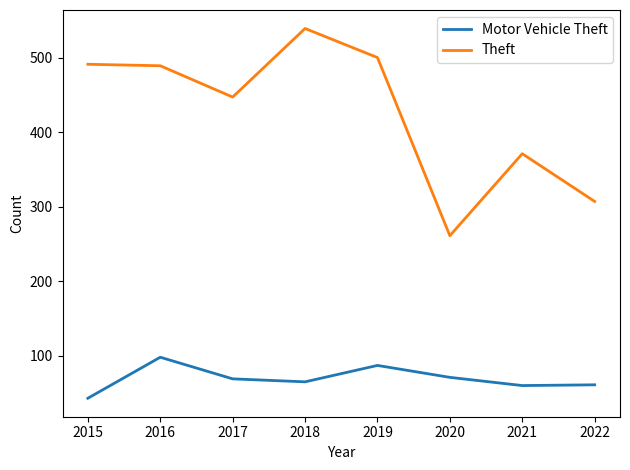

What is the difference between the Motor Vehicle Theft values at 2017 and 2018?

4